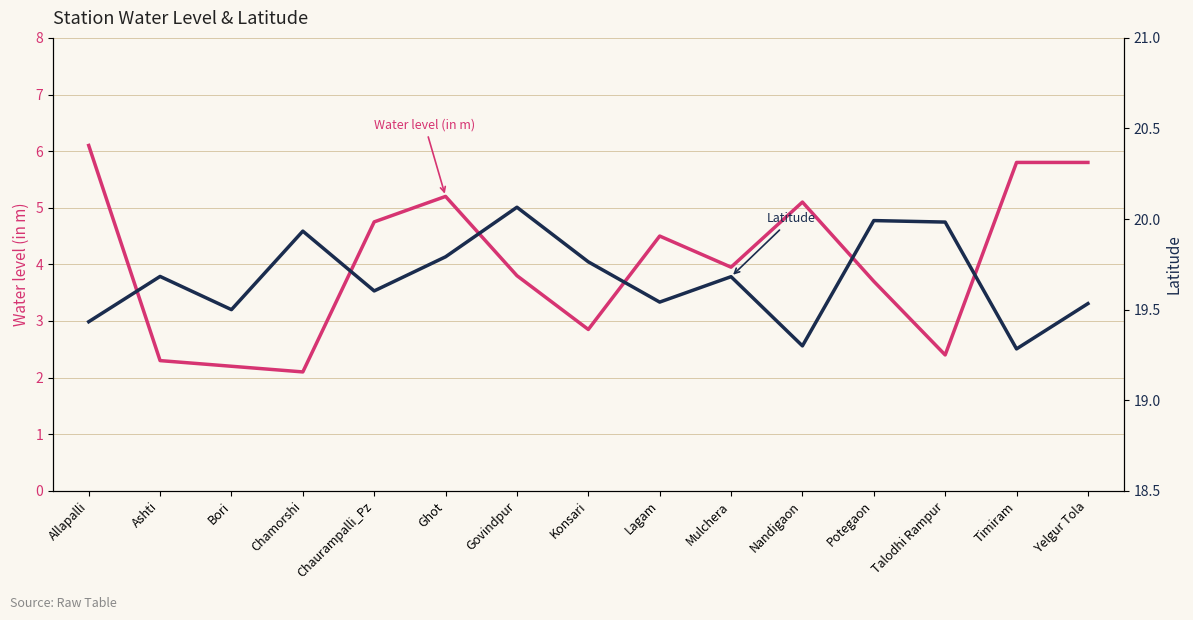

What are all the series names shown in the legend?

water_level (in m), lat